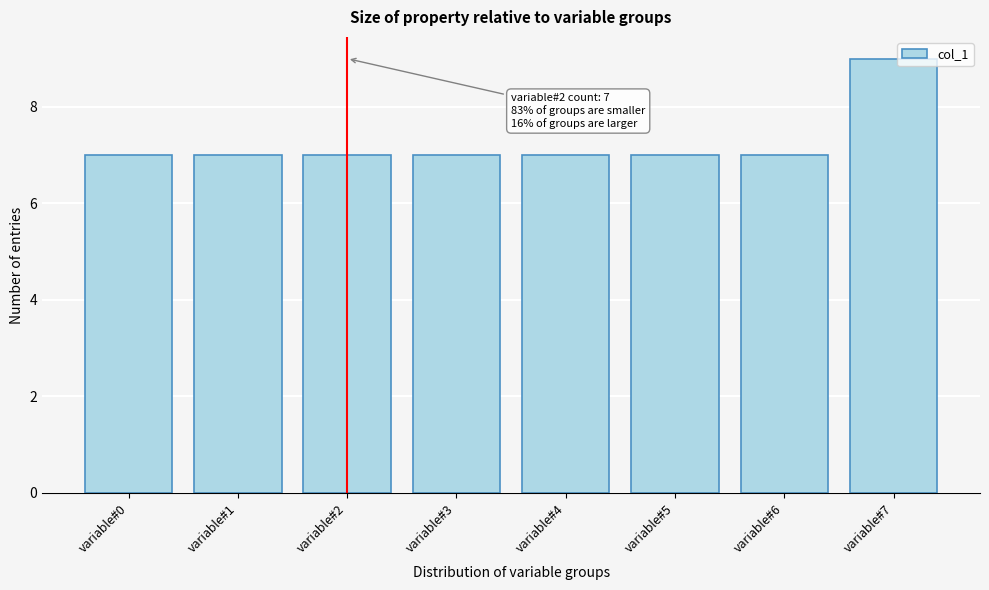

Reading left to right, transcribe all the data shown in this chart.

7	7	7	7	7	7	7	9